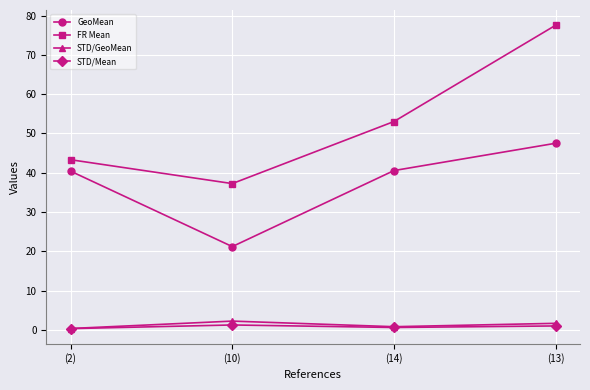

What is the sum of all FR Mean values?

211.2